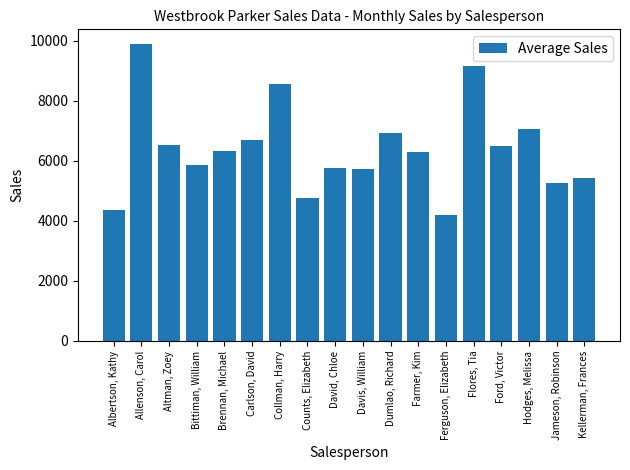

What is the average value?

6410.5